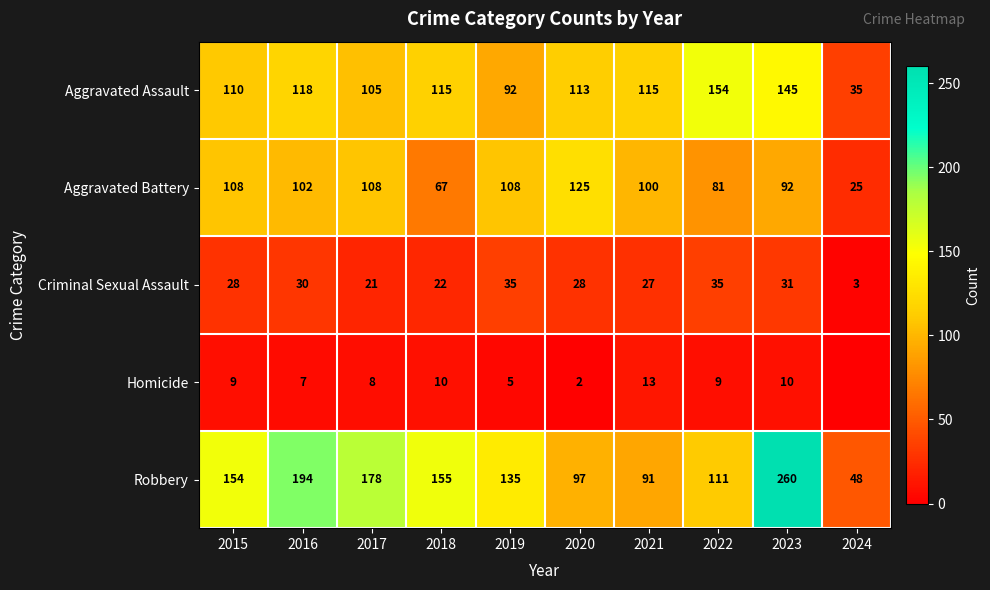

True or false: Aggravated Battery has a value of 92 at 2023.

True